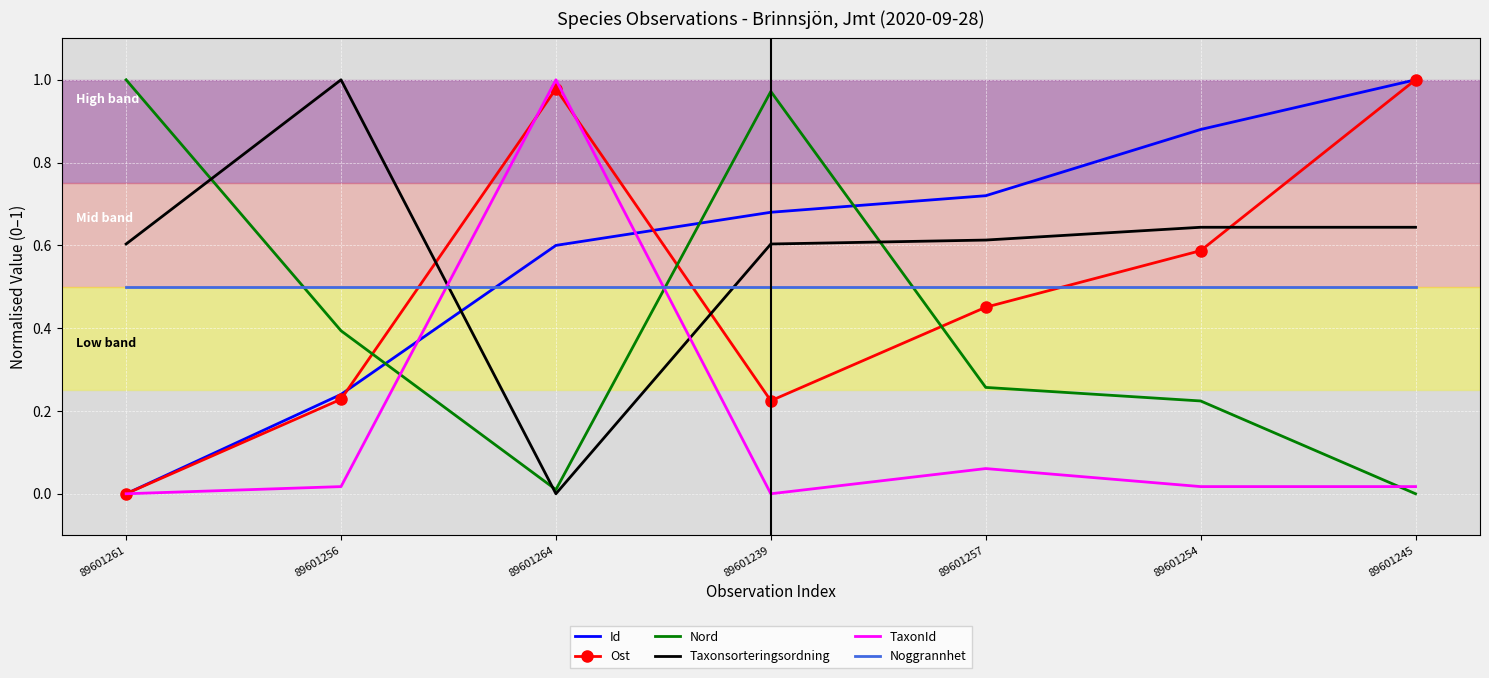

At which category is the sum across all series the highest?

89601245